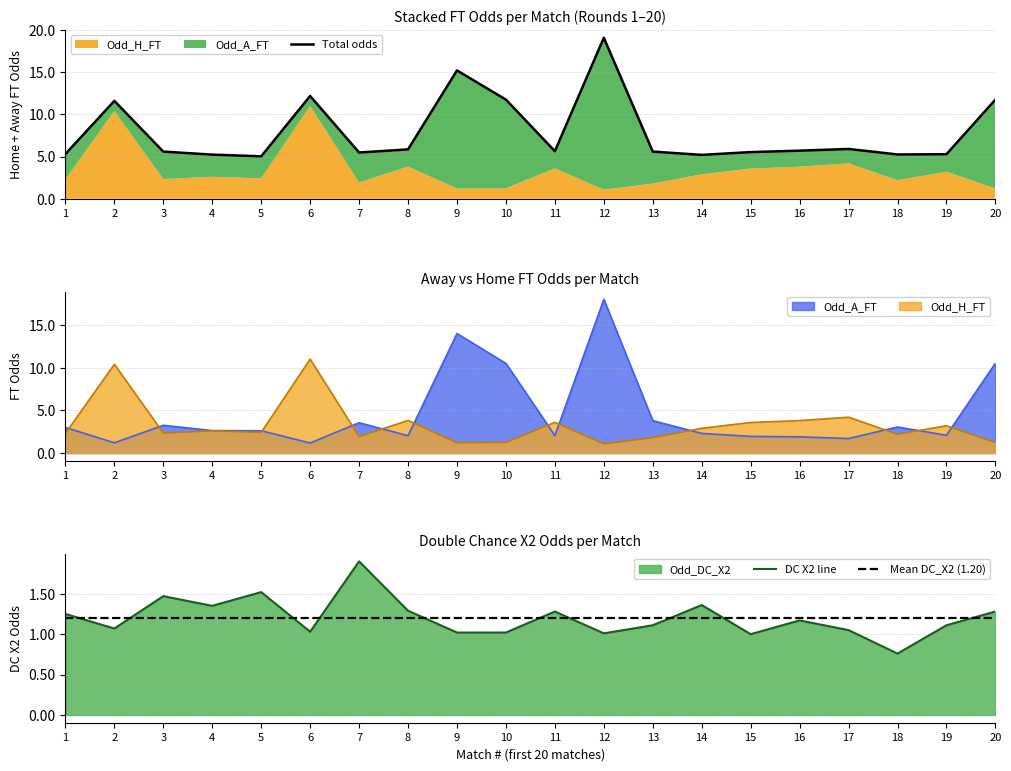

True or false: DC X2 line and Total odds intersect in this chart.

False